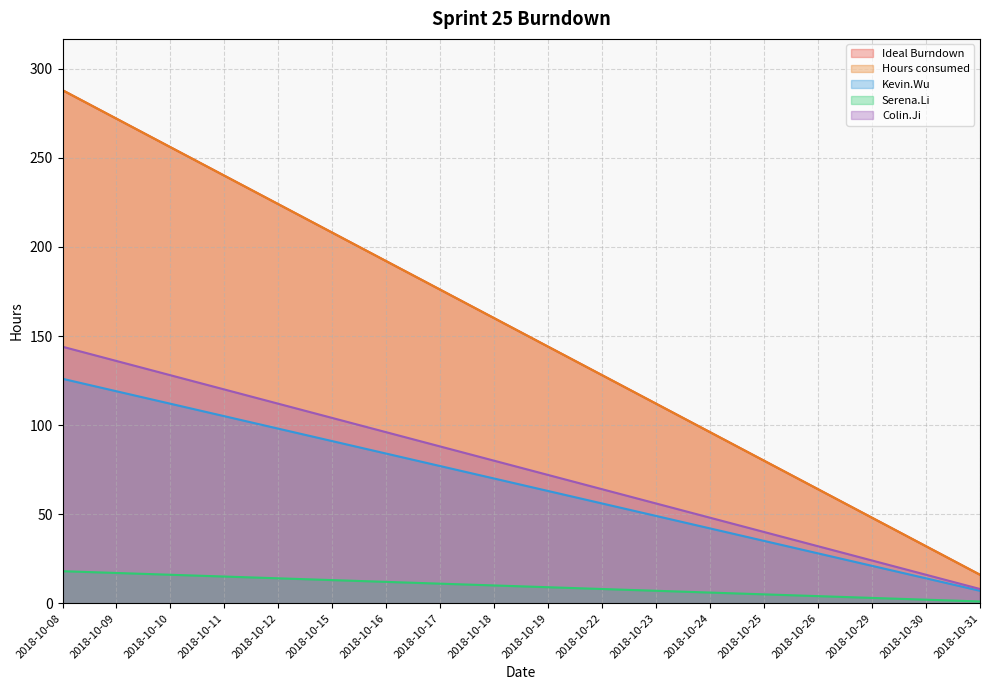

Which series has the largest total across all categories?

Ideal Burndown